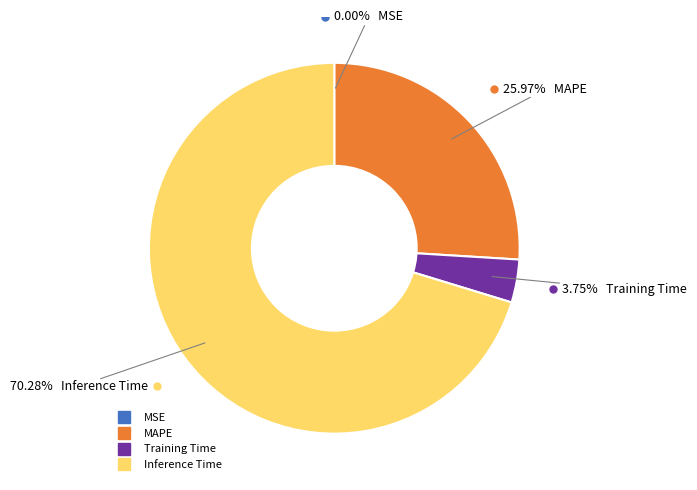

Is there any slice that represents more than half of the pie?

Yes